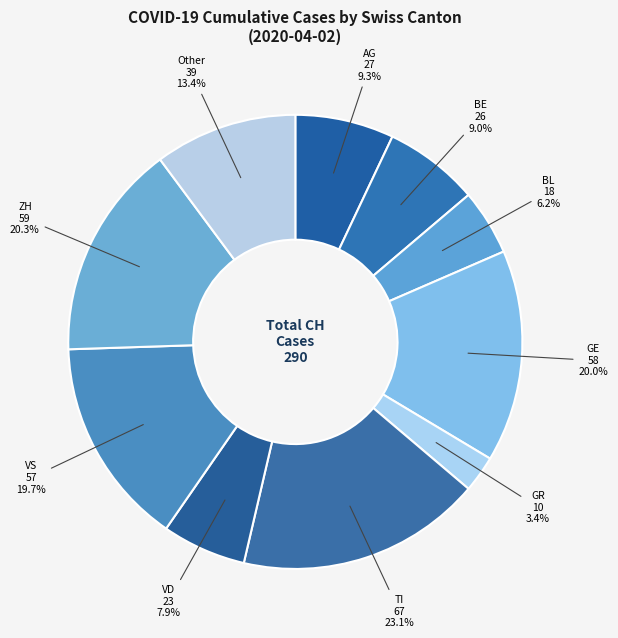

True or false: BL accounts for 16% of the total.

False